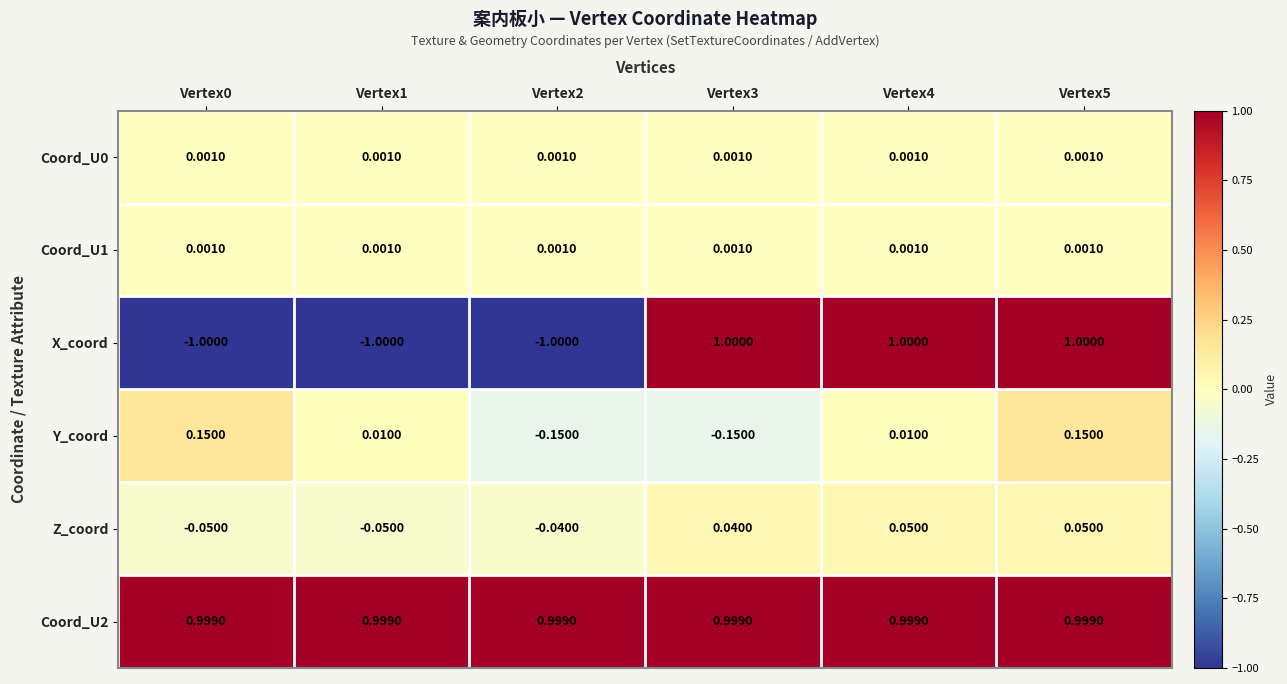

Between Vertex1 and Vertex4, which series saw the biggest shift?

X_coord